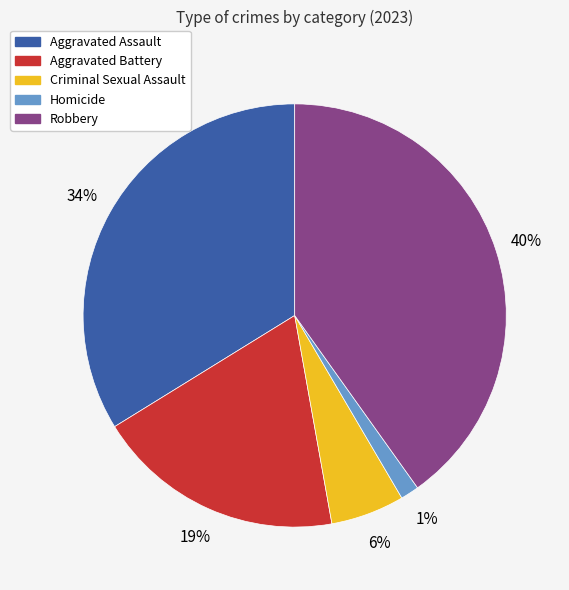

Does Homicide account for over 50% of the chart?

No